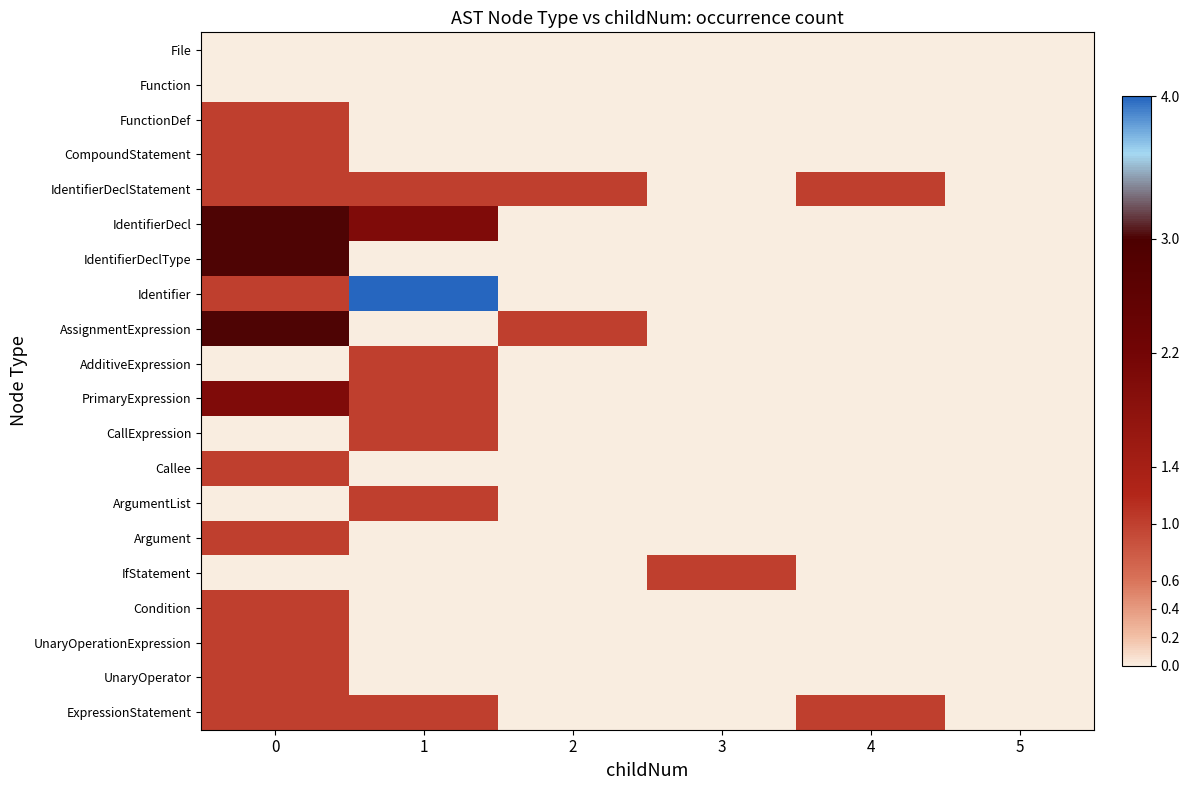

Which label corresponds to the largest value in the chart?

1